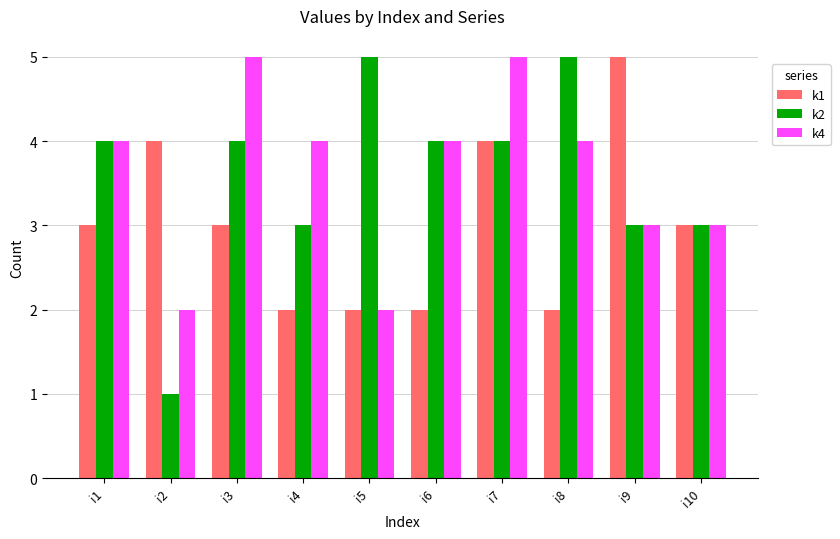

Which category has the lowest value in the k2 series?

i2